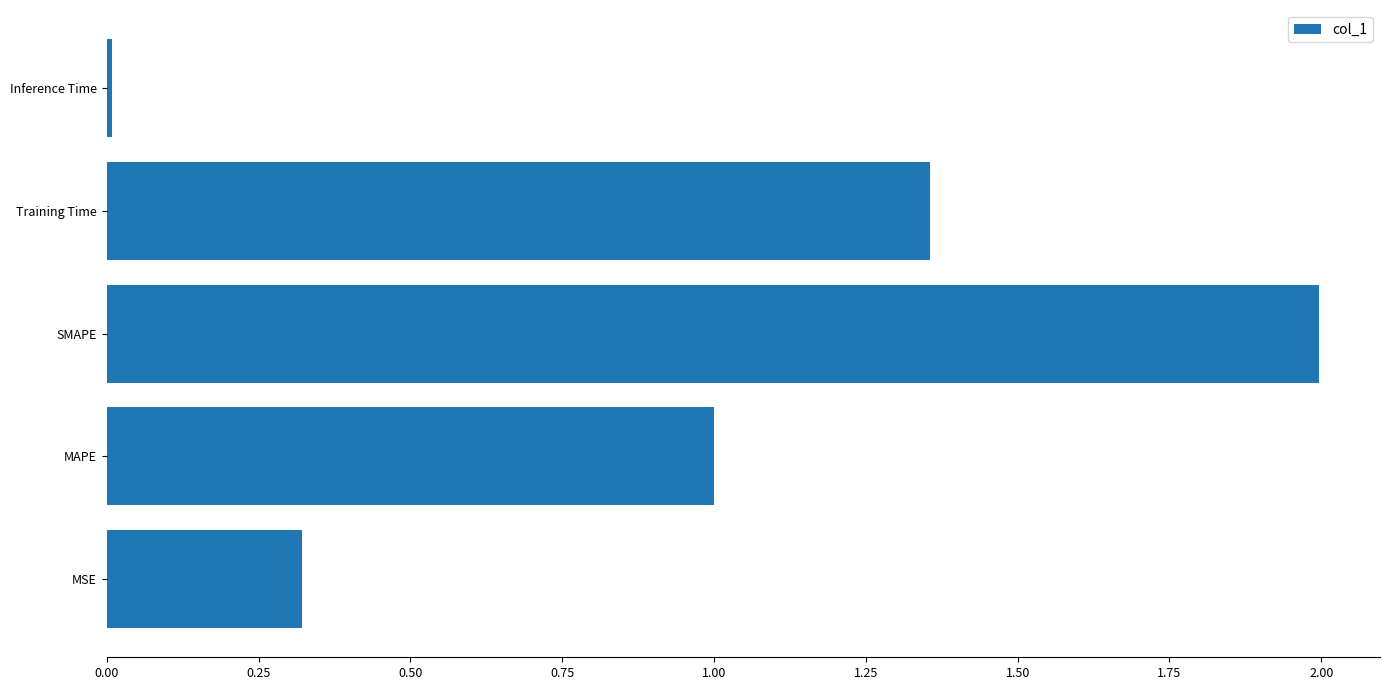

Read the value at SMAPE.

2.0